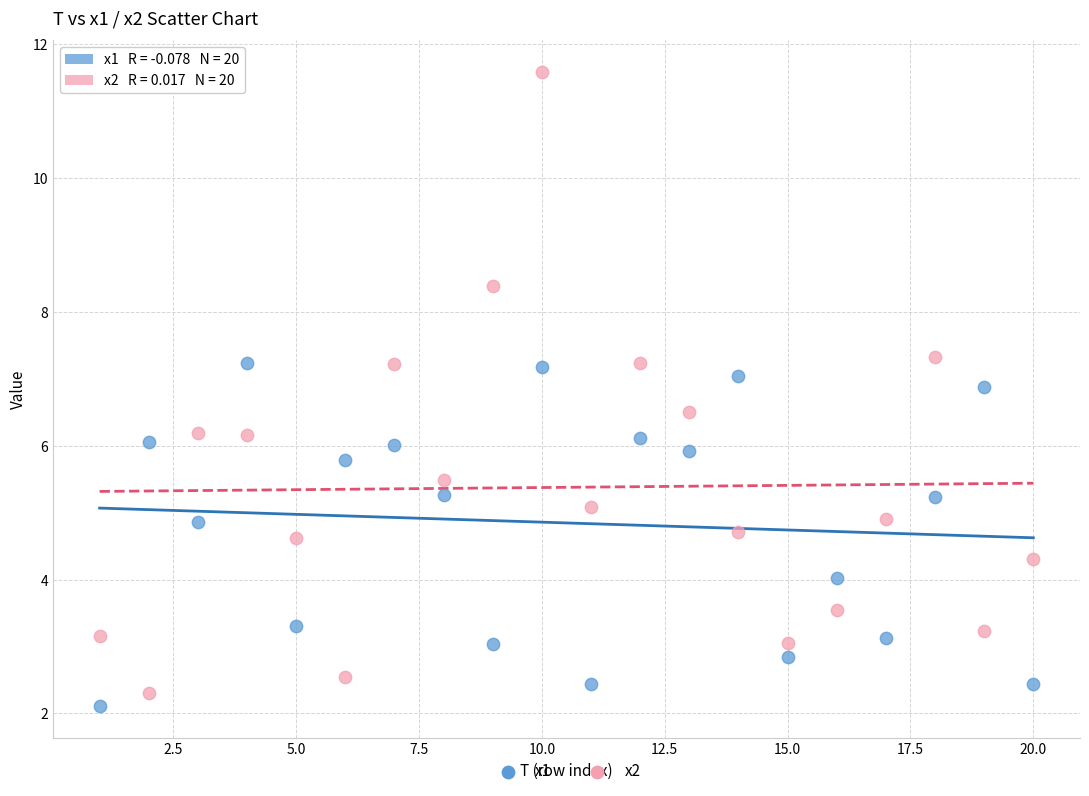

What is the X range (max minus min) for the scatter plot?

19.0